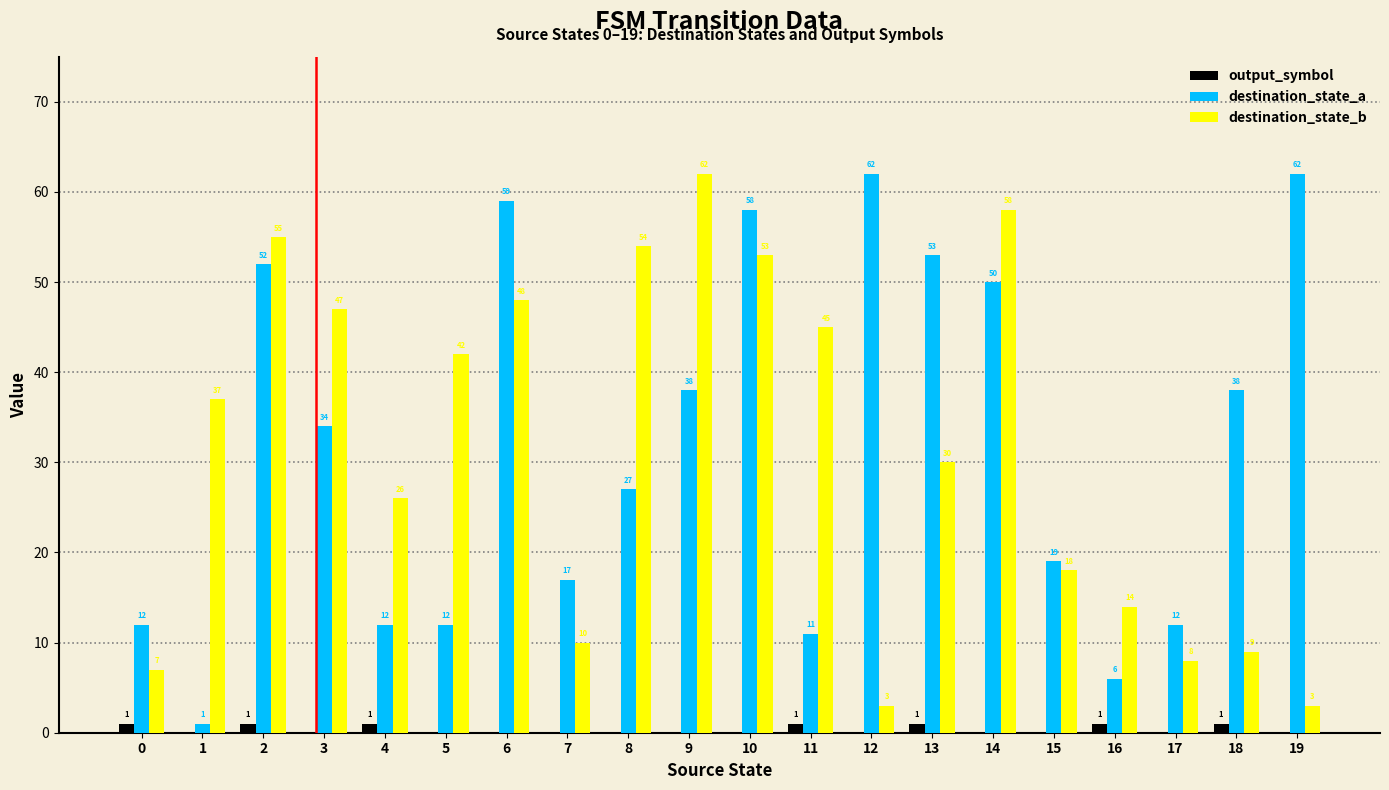

What is the greatest value displayed?

62